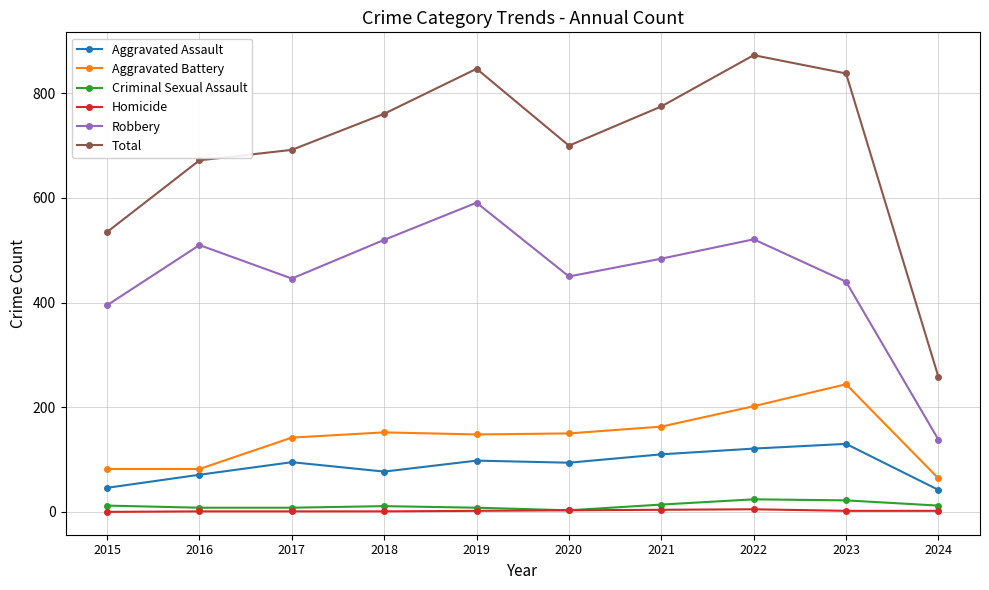

Rank the series at 2022 from highest to lowest value.

Total, Robbery, Aggravated Battery, Aggravated Assault, Criminal Sexual Assault, Homicide